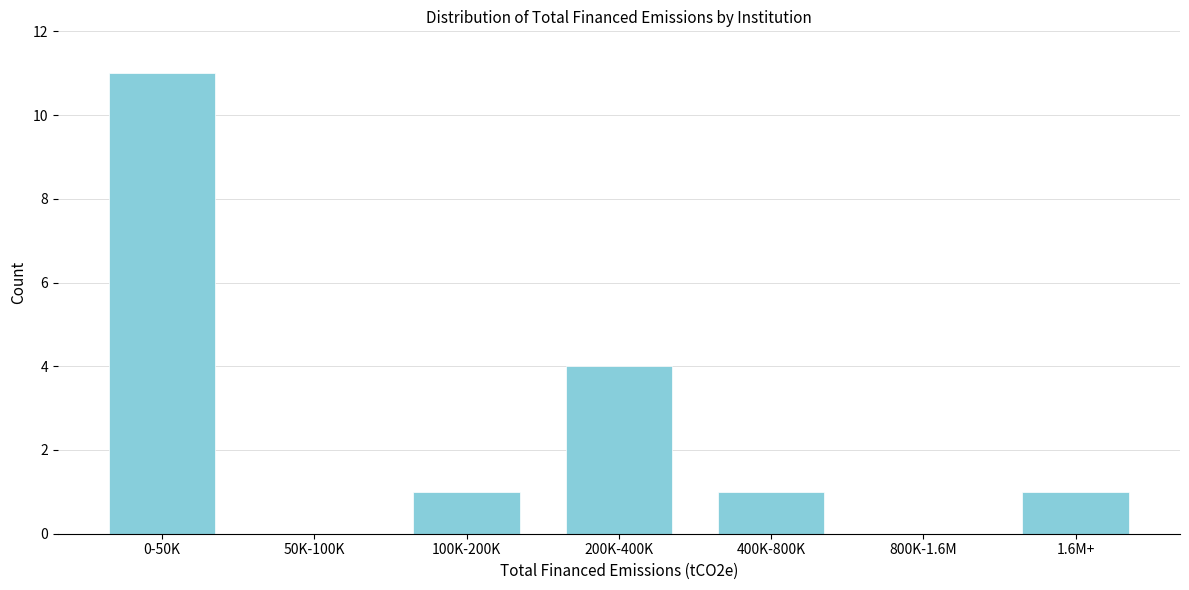

Reading right to left, extract all data points from this chart.

1.6M+=1	800K-1.6M=0	400K-800K=1	200K-400K=4	100K-200K=1	50K-100K=0	0-50K=11